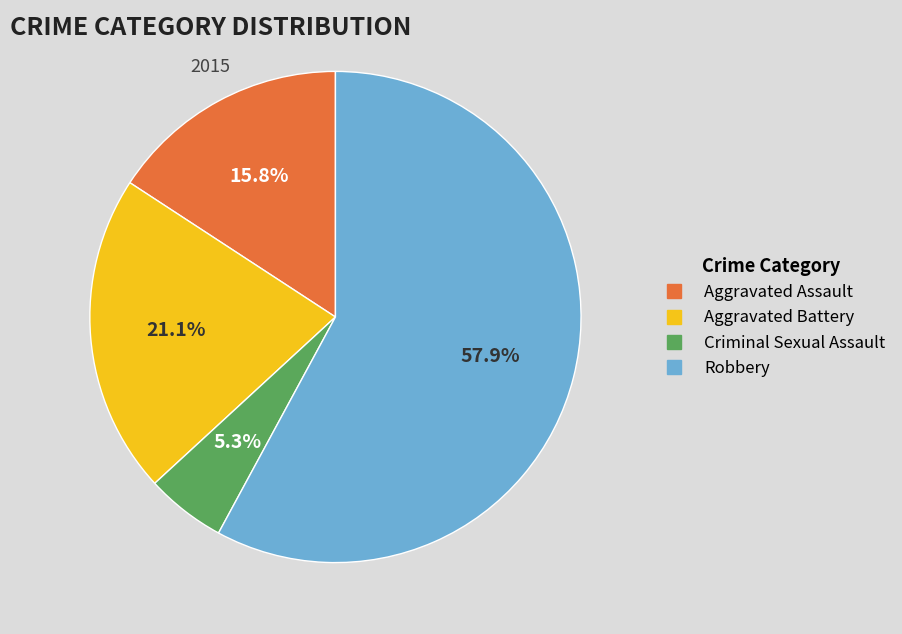

To the nearest percent, what percentage of the pie is Aggravated Assault?

16%